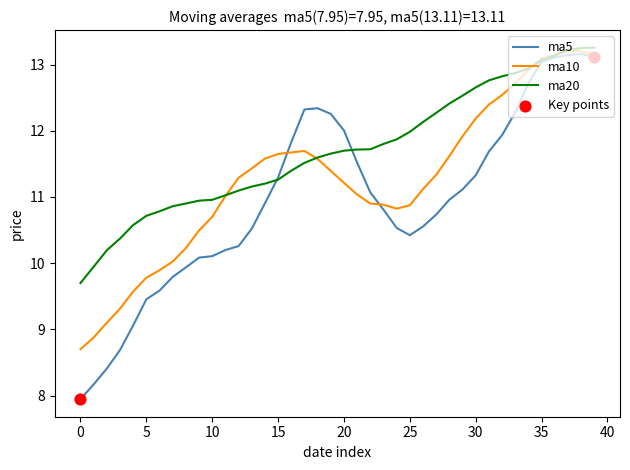

Which series has the largest total across all categories?

ma20